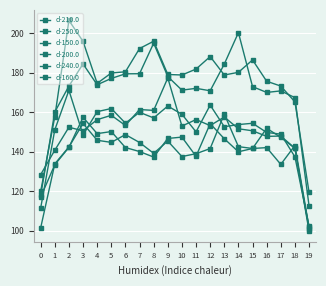

What is the difference between the highest and lowest values at 8?

58.6